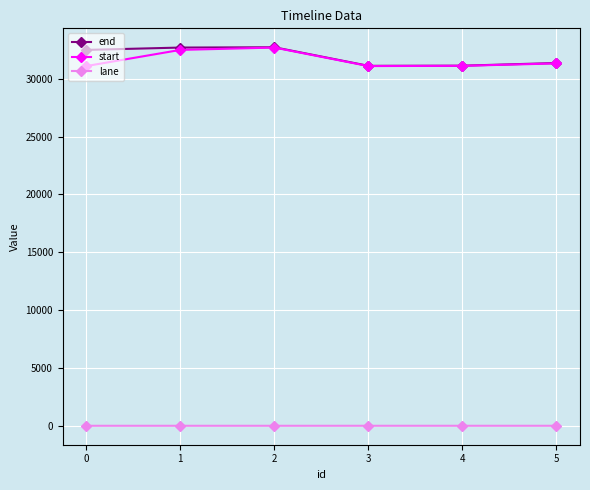

How many lines are shown in the chart?

3